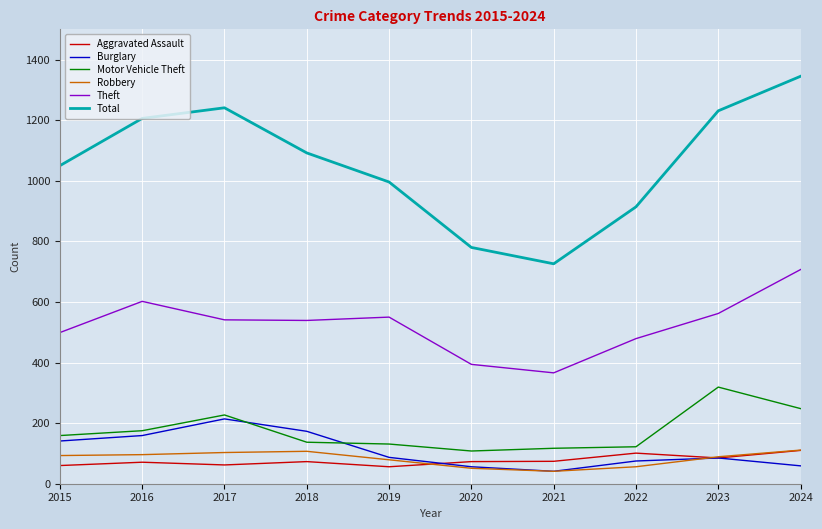

Which category has the highest value in the Burglary series?

2017